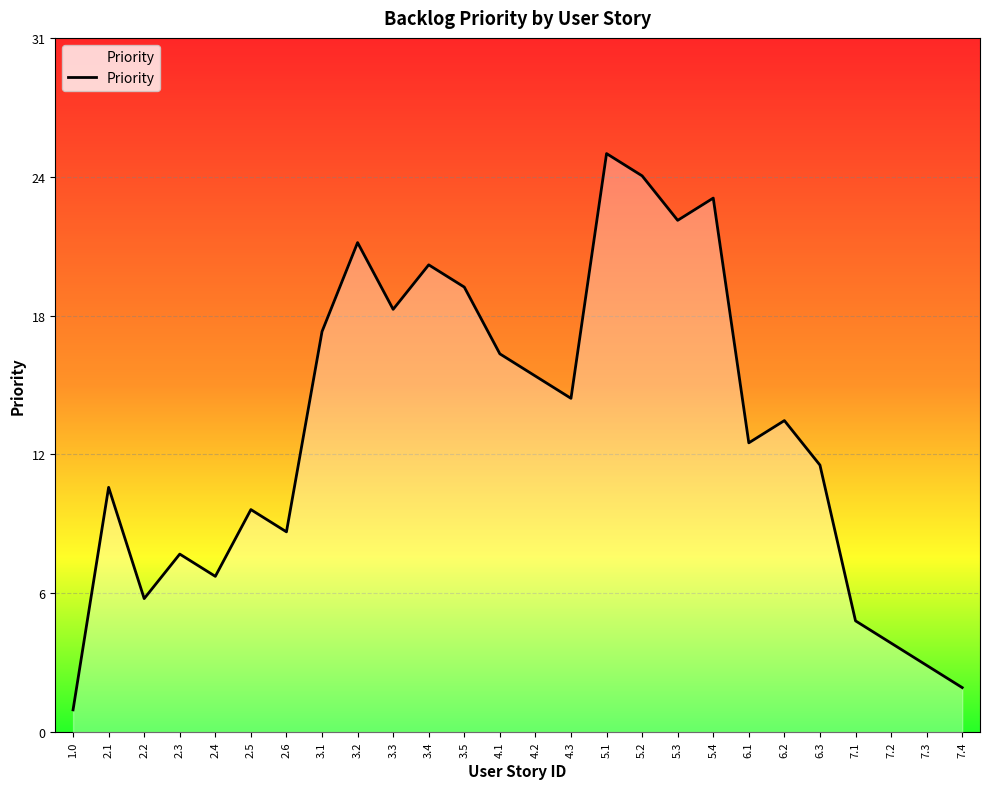

Is this an area chart (filled region under the line)?

Yes